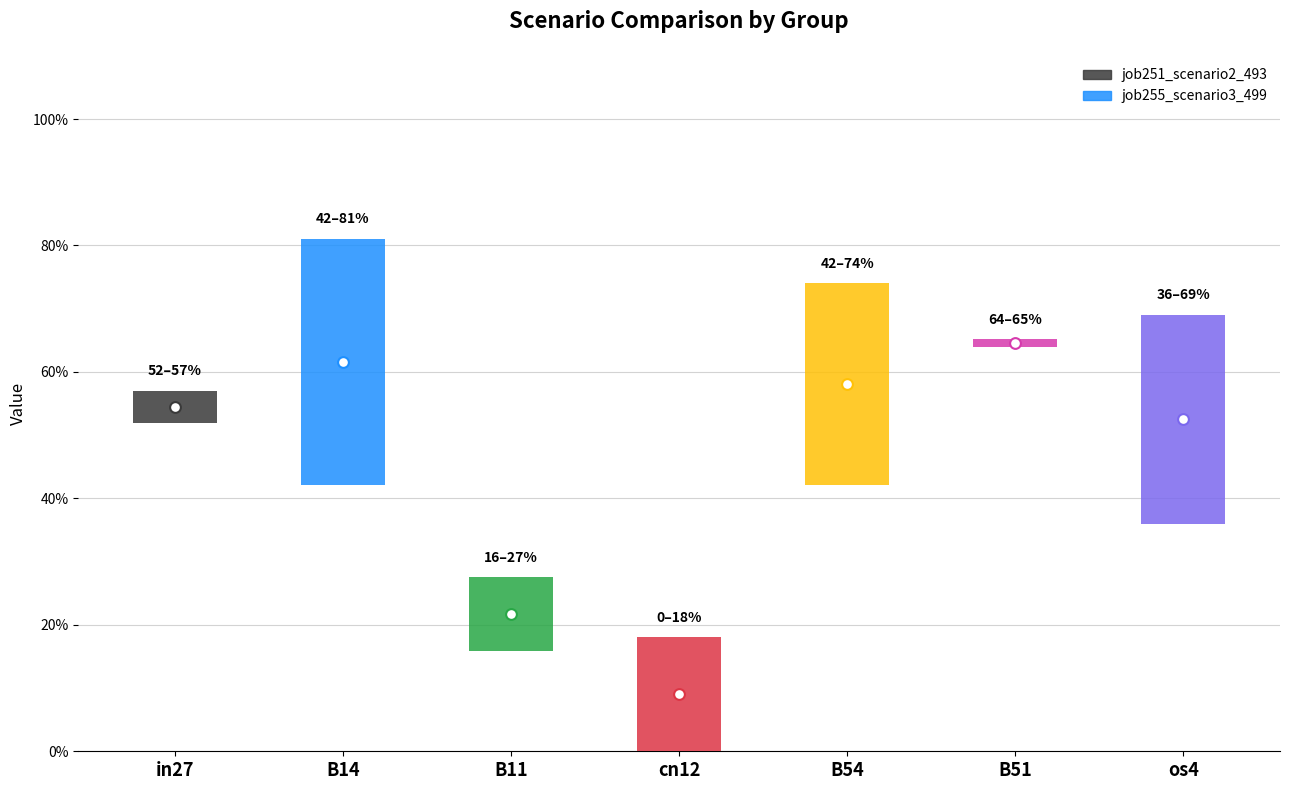

Which series reaches the minimum Y coordinate?

job255_scenario3_499